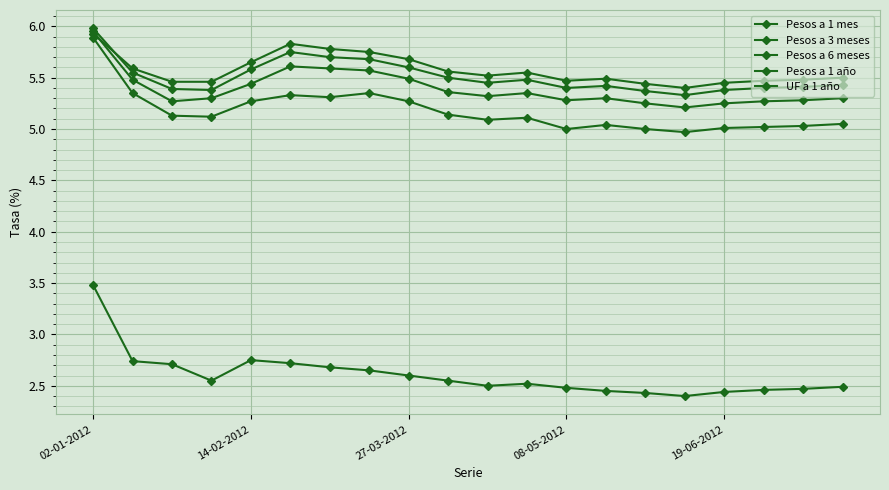

Between which two adjacent categories do Pesos a 3 meses and Pesos a 1 año first intersect?

02-01-2012 and 14-02-2012